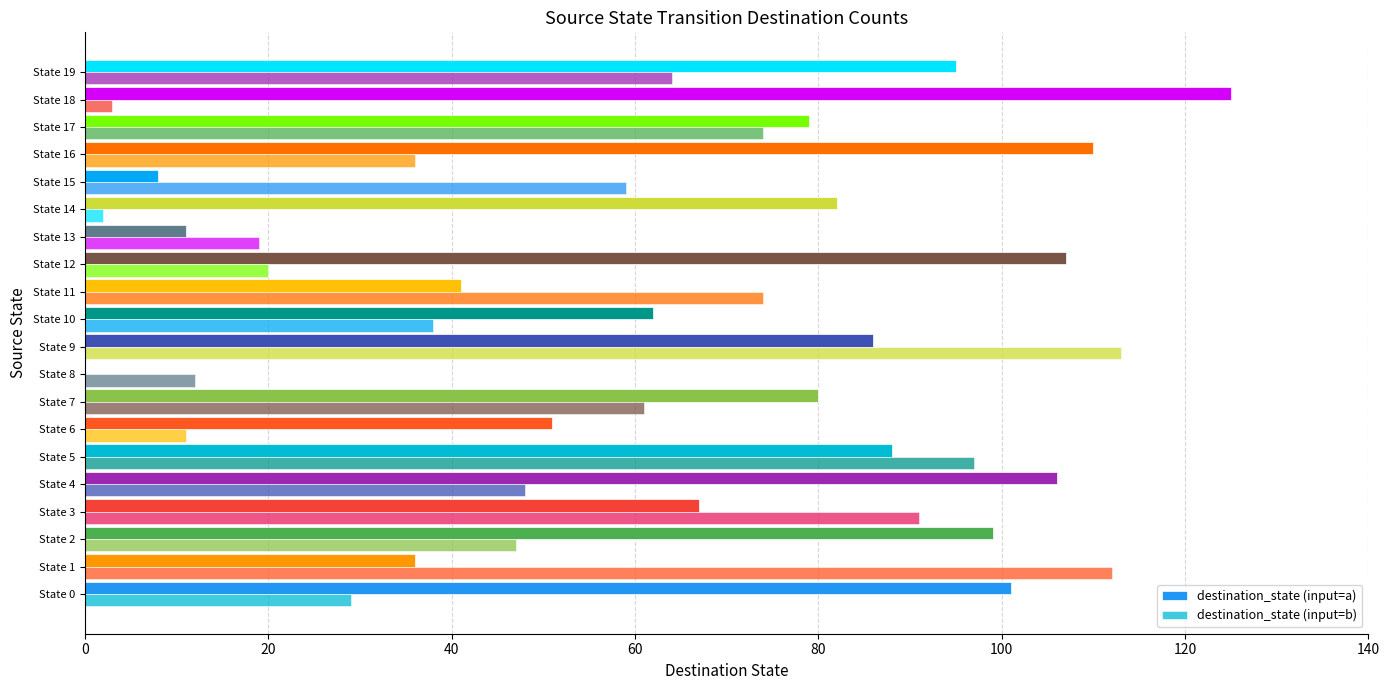

Count the number of data series in this chart.

2